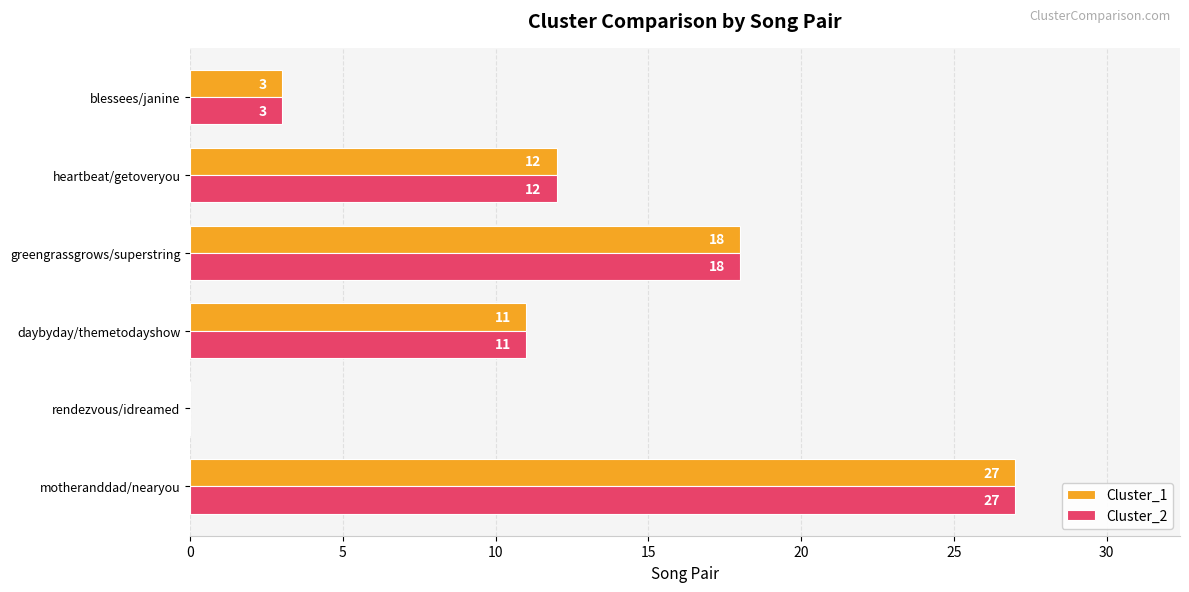

What is the maximum value shown in the chart?

27